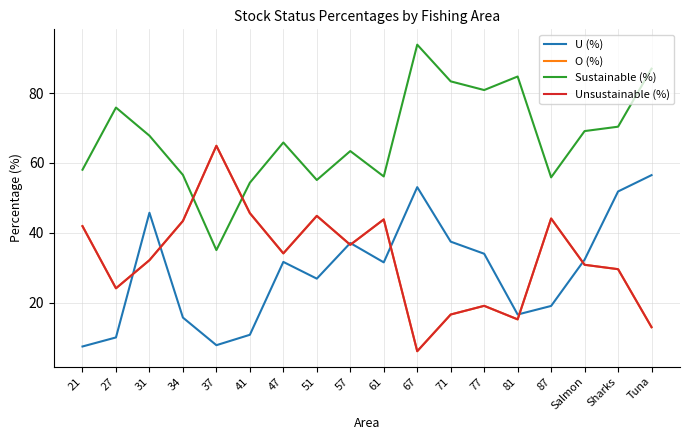

Does the chart display data point markers on the line(s)?

No